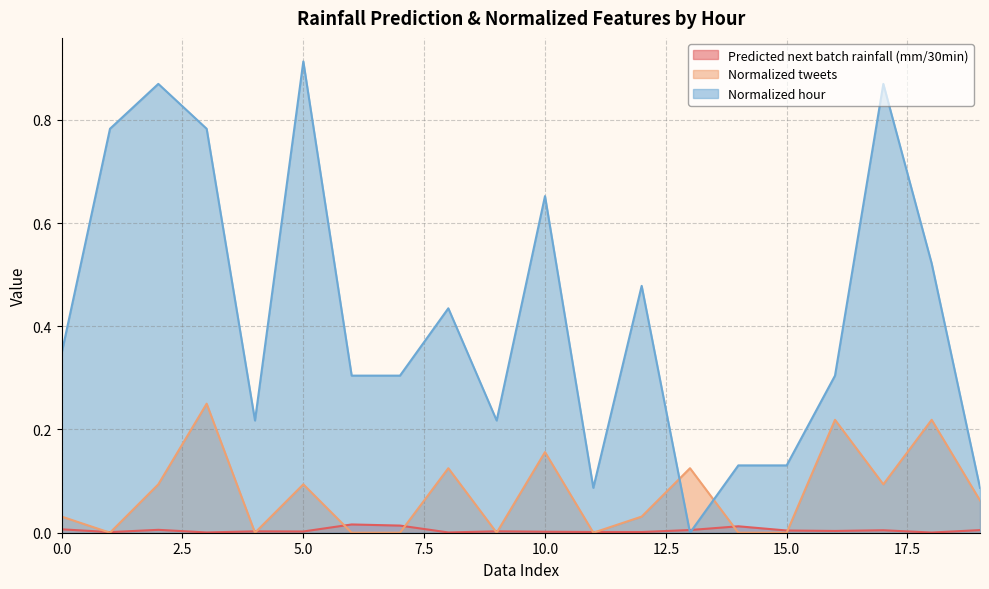

Rank the categories by Normalized tweets value from highest to lowest.

3, 16, 18, 10, 8, 13, 2, 5, 17, 19, 0, 12, 1, 4, 6, 7, 9, 11, 14, 15